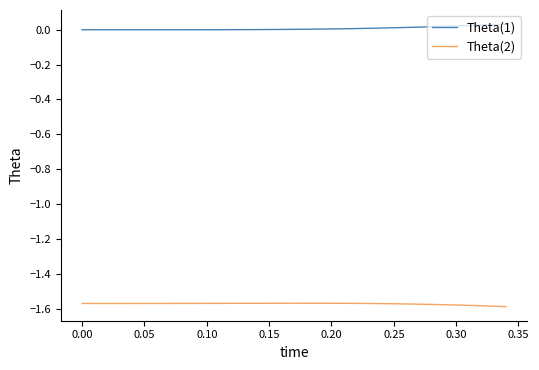

True or false: Theta(1) and Theta(2) intersect in this chart.

False